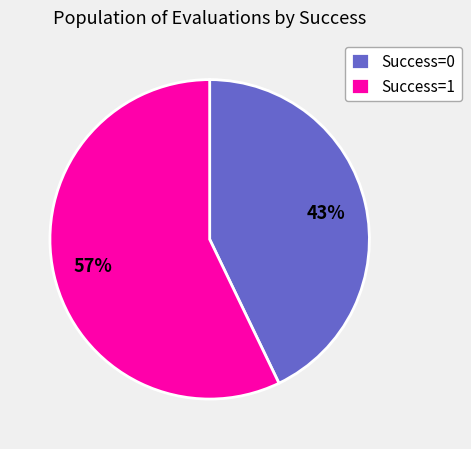

To the nearest percent, what is the average slice percentage?

50%